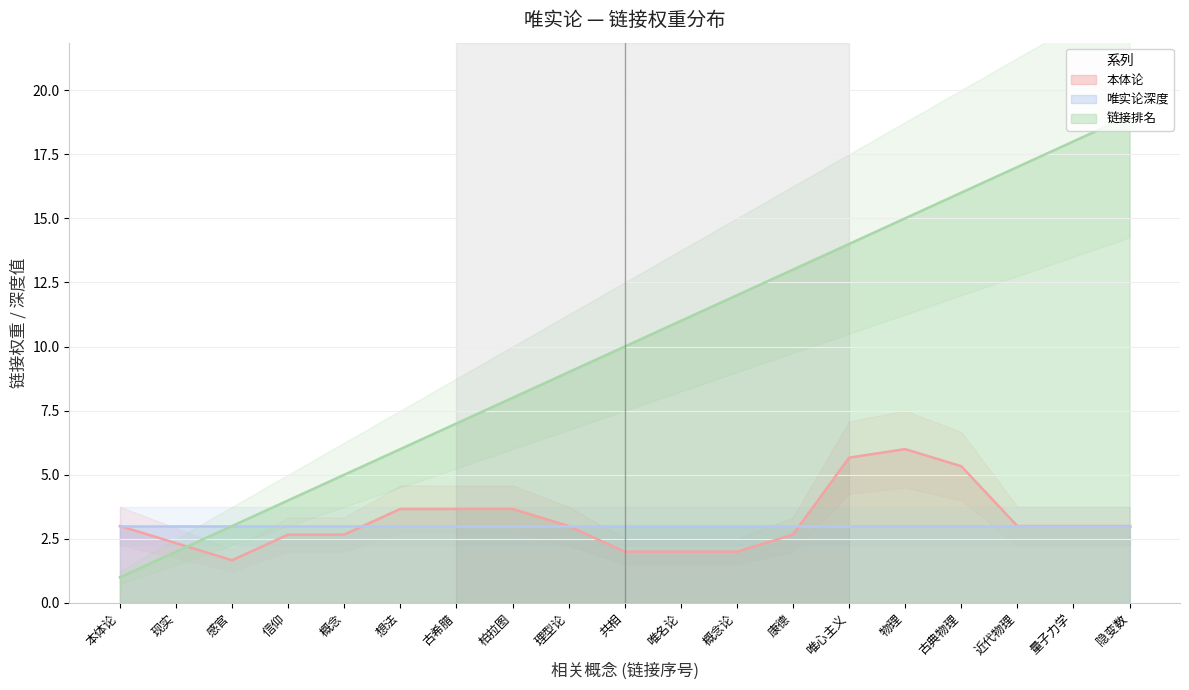

What are all the series names shown in the legend?

本体论, 唯实论深度, 链接排名